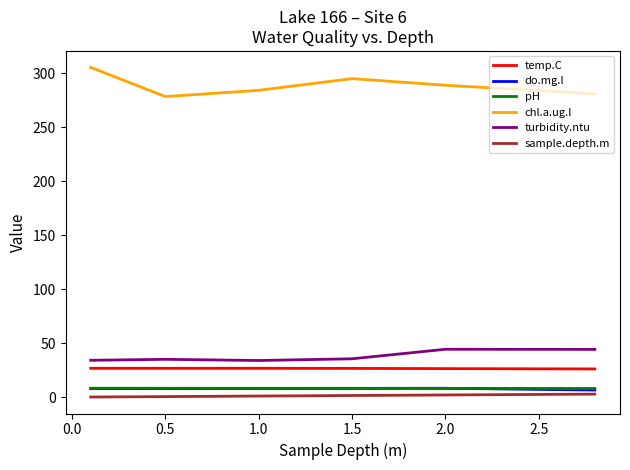

At how many categories does at least one series exceed 228?

6